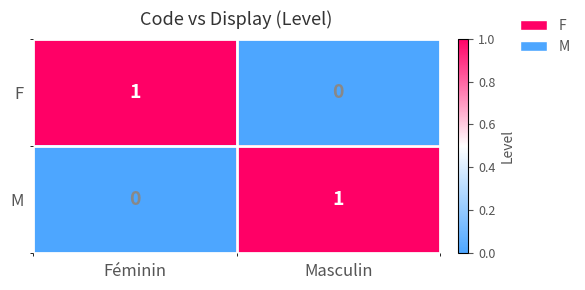

At how many categories does at least one series exceed 0?

2